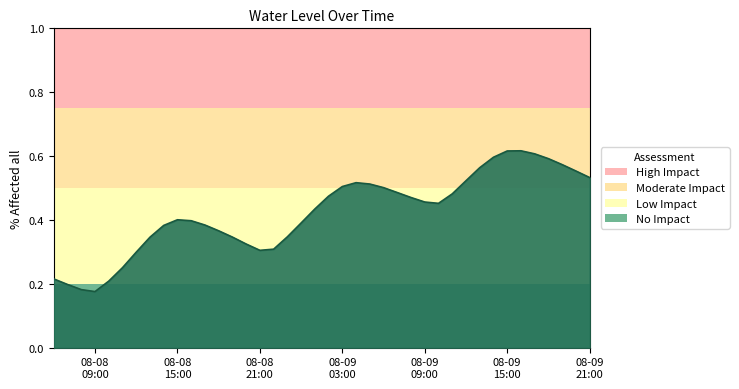

Does the chart have visible grid lines?

No